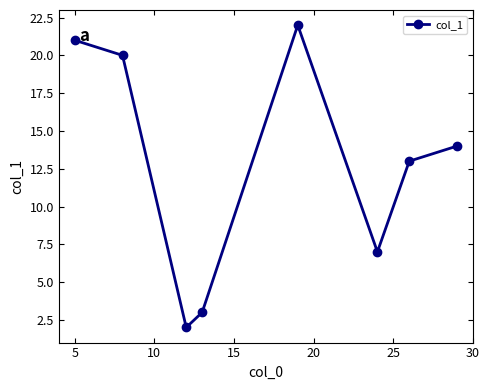

What is the difference between the maximum and minimum values?

20